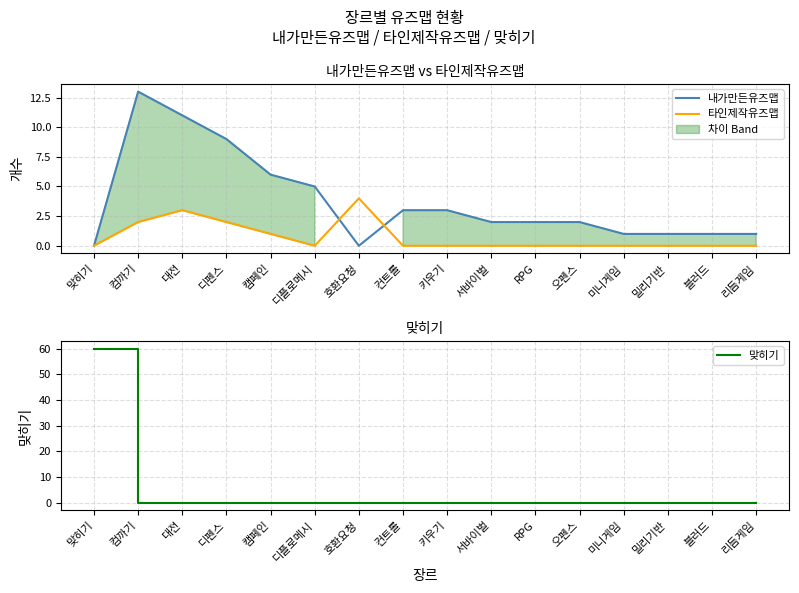

Which series has the largest range (max minus min)?

맞히기